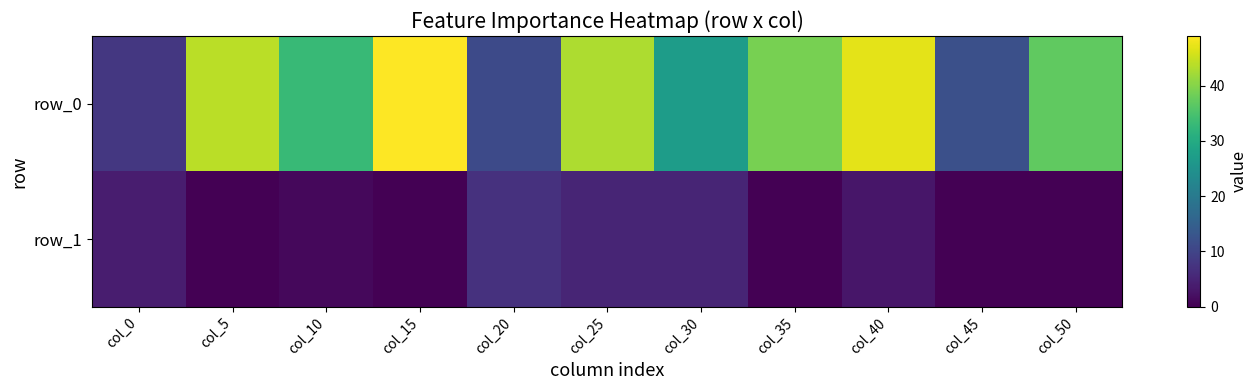

Rank the series by their maximum value, from highest to lowest.

row_0, row_1